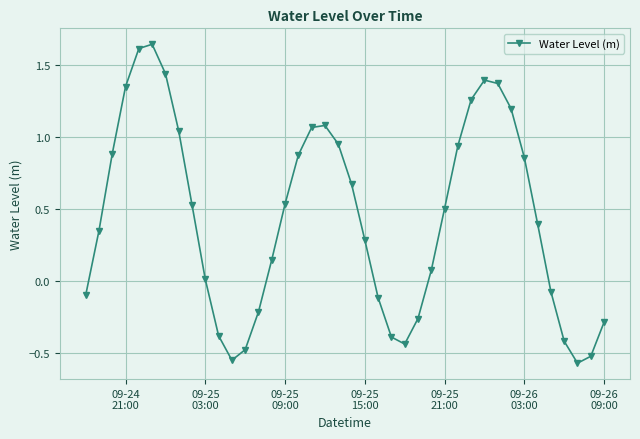

How many interior local peaks (higher than both neighbors) does the data have?

3